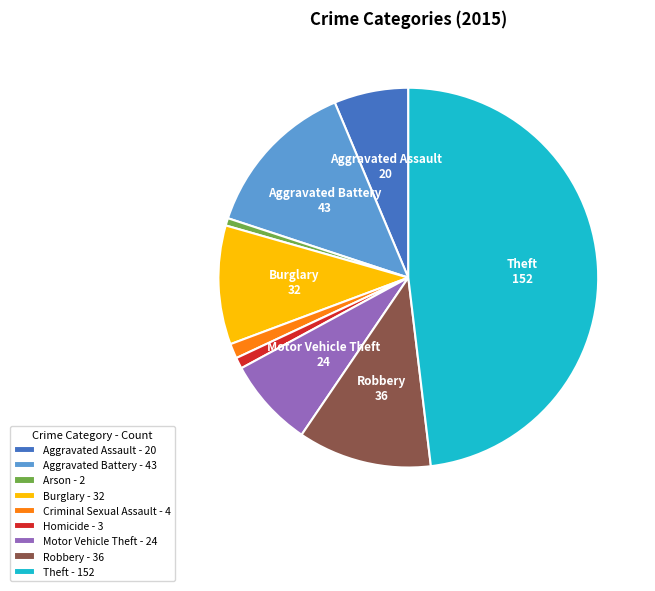

Is the sum of Criminal Sexual Assault - 4 and Burglary - 32 greater than half?

No